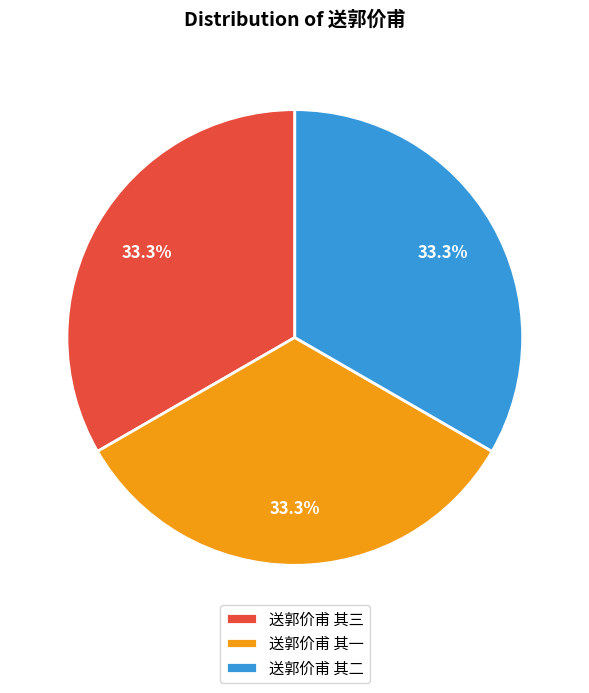

What is the ratio of the value at 送郭价甫 其二 to the value at 送郭价甫 其三?

1.0